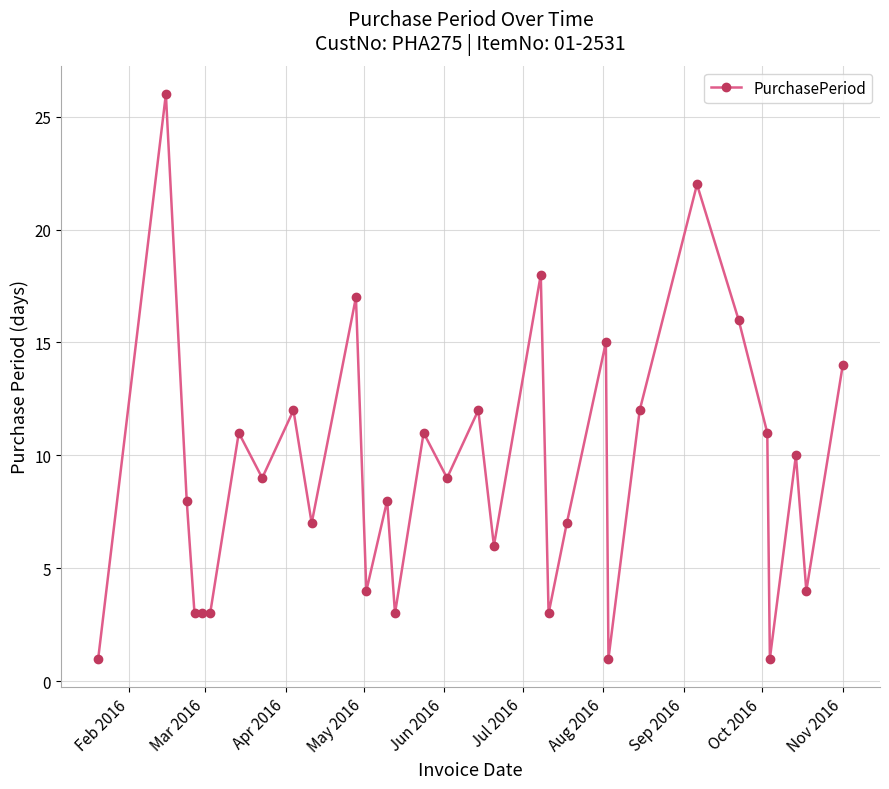

What is the difference between the second highest and minimum values?

21